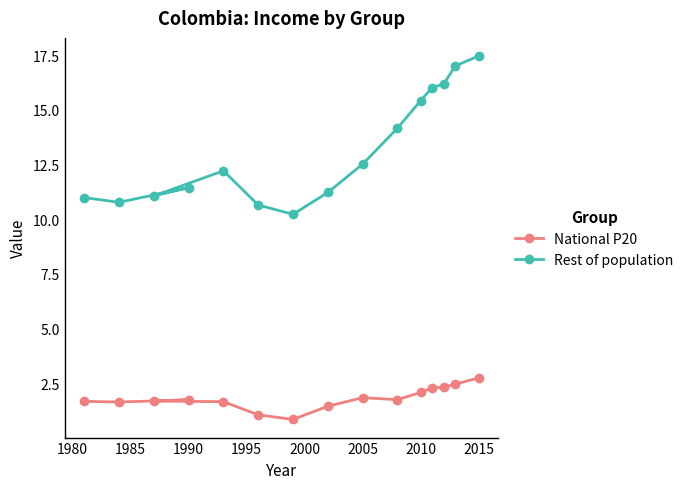

What is the average value of the Rest of population series?

13.2